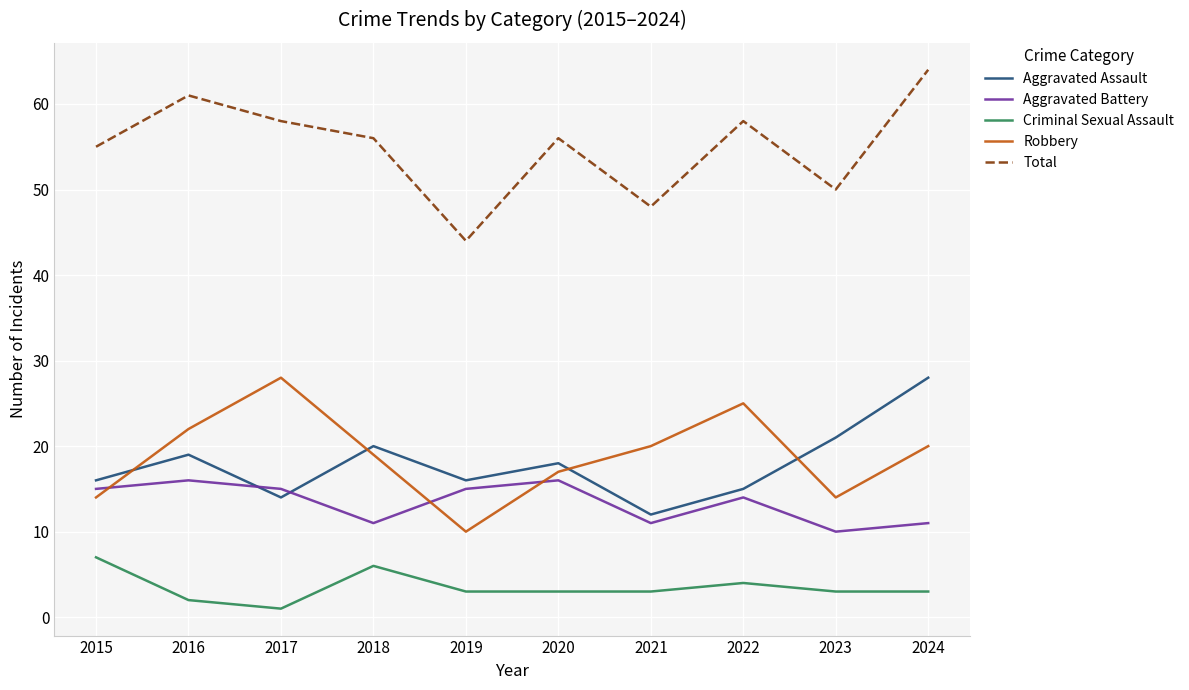

What is the difference between the second highest and minimum values in the Criminal Sexual Assault series?

5